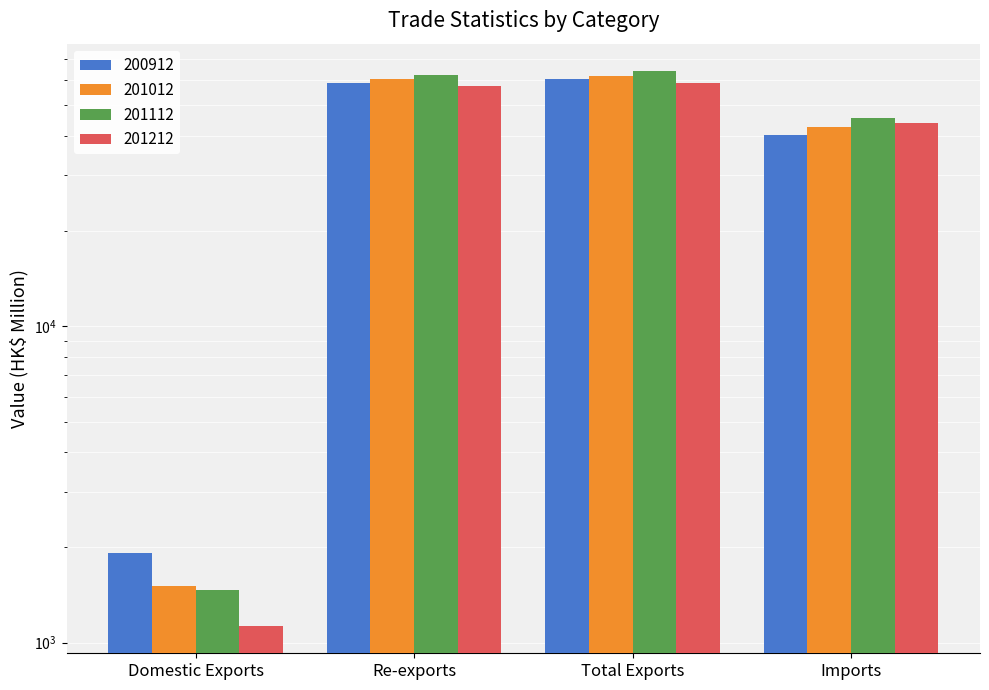

What is the label of the 1st bar from the left?

Domestic Exports